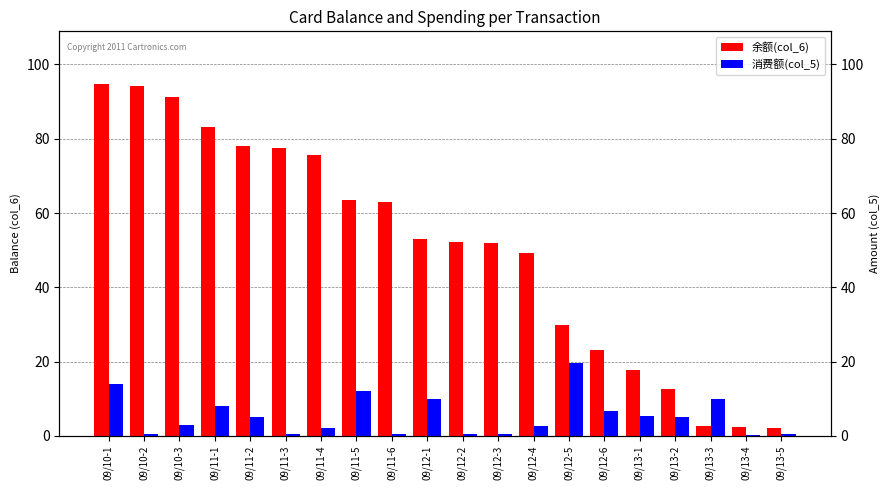

How many categories are shown in the chart?

20